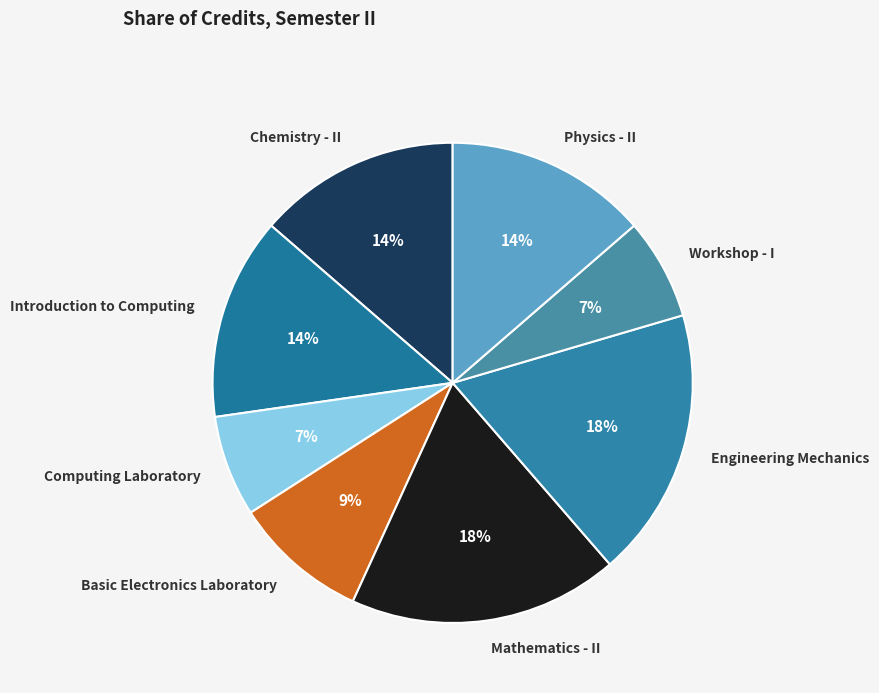

Is the sum of Engineering Mechanics and Physics - II greater than half?

No